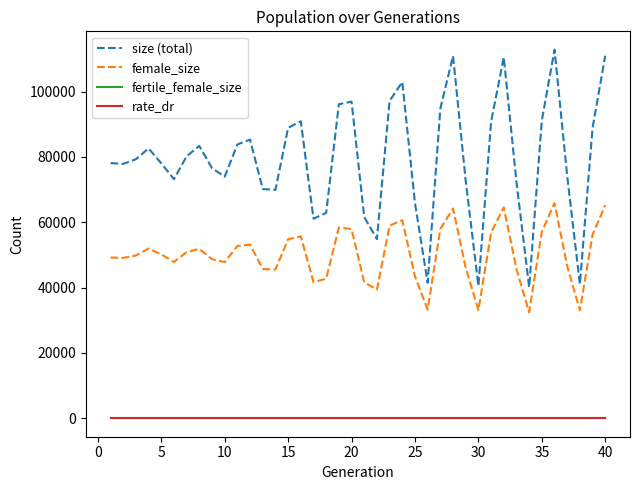

True or false: fertile_female_size and female_size cross at least once.

False